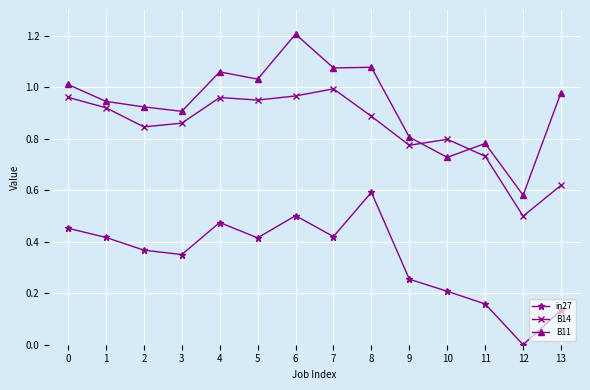

Does the chart have visible grid lines?

Yes